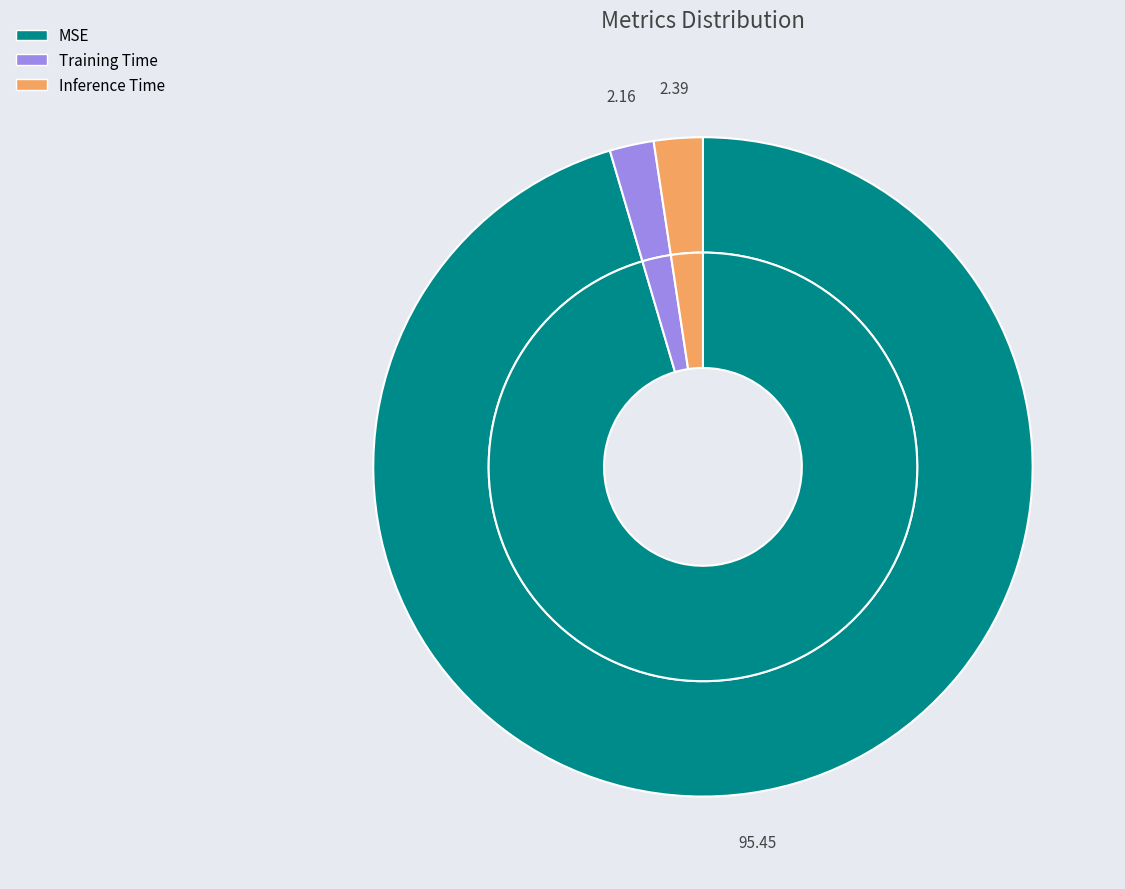

Which slice is the smallest?

Training Time